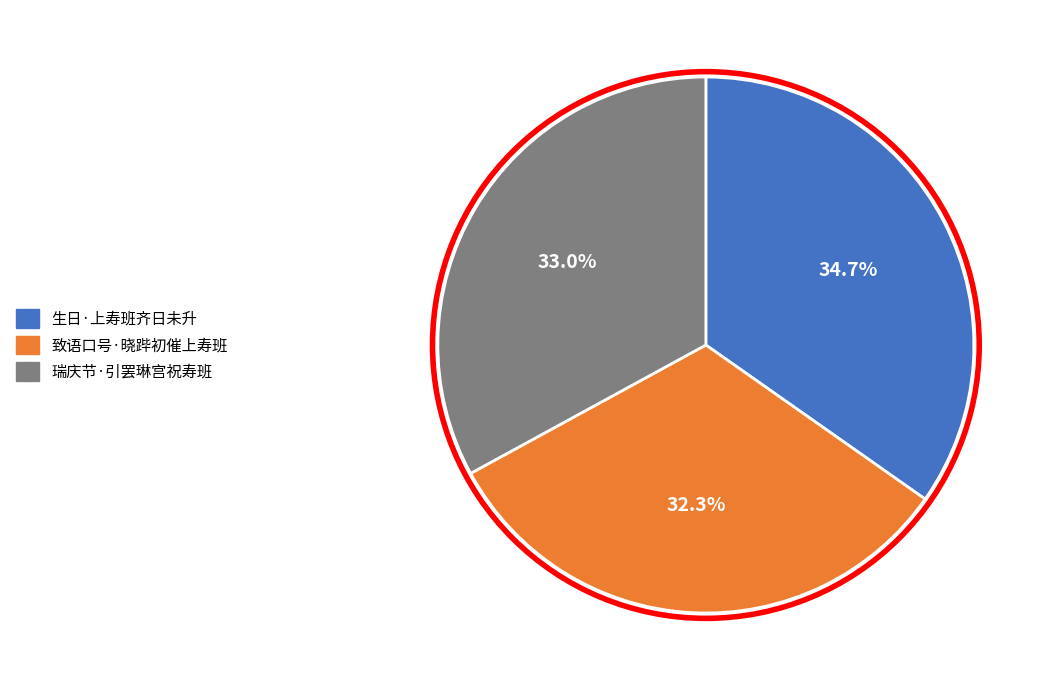

To the nearest percent, what is the difference between the 生日·上寿班齐日未升 and 瑞庆节·引罢琳宫祝寿班 slice percentages?

2%